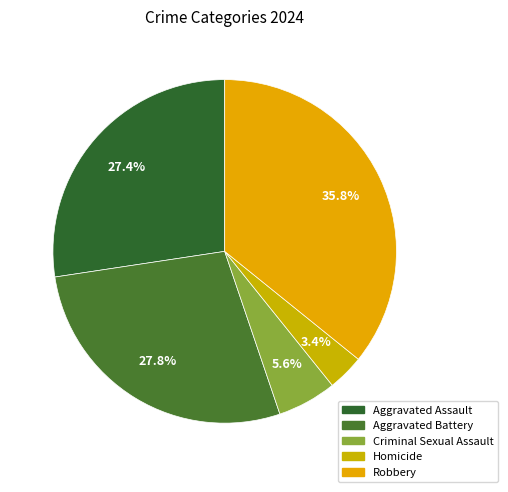

True or false: Criminal Sexual Assault accounts for 1% of the total.

False